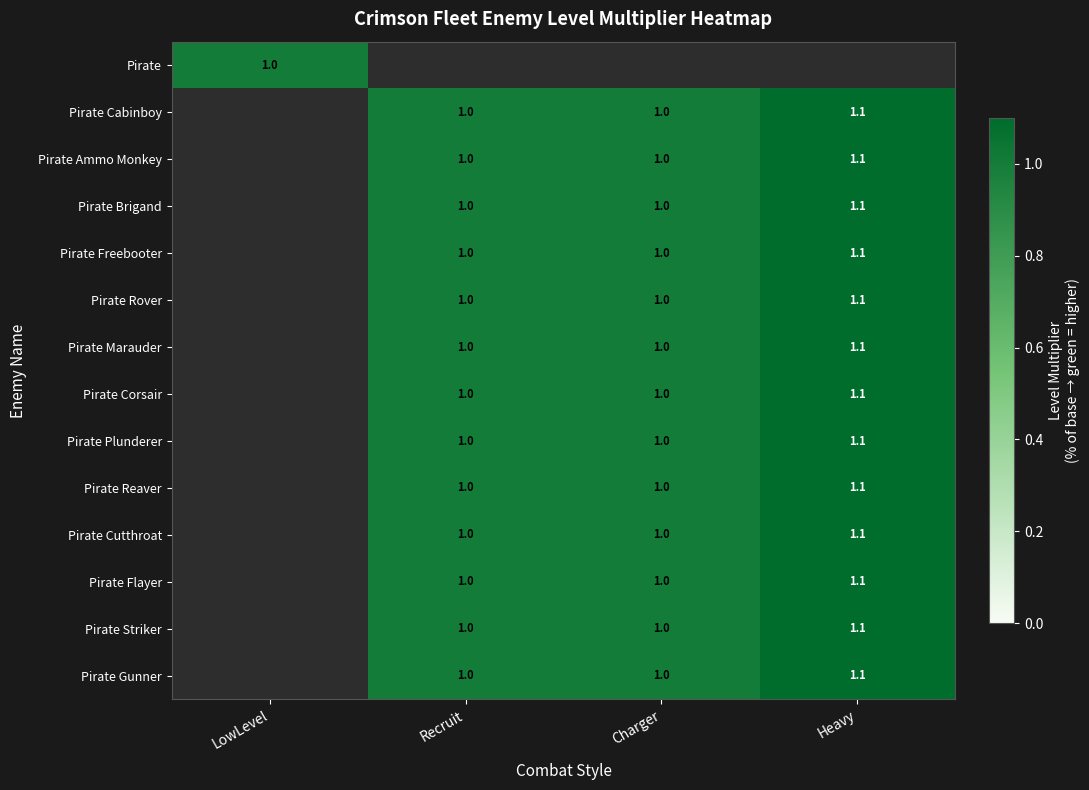

True or false: Pirate Marauder has a value of 1.7 at Recruit.

False